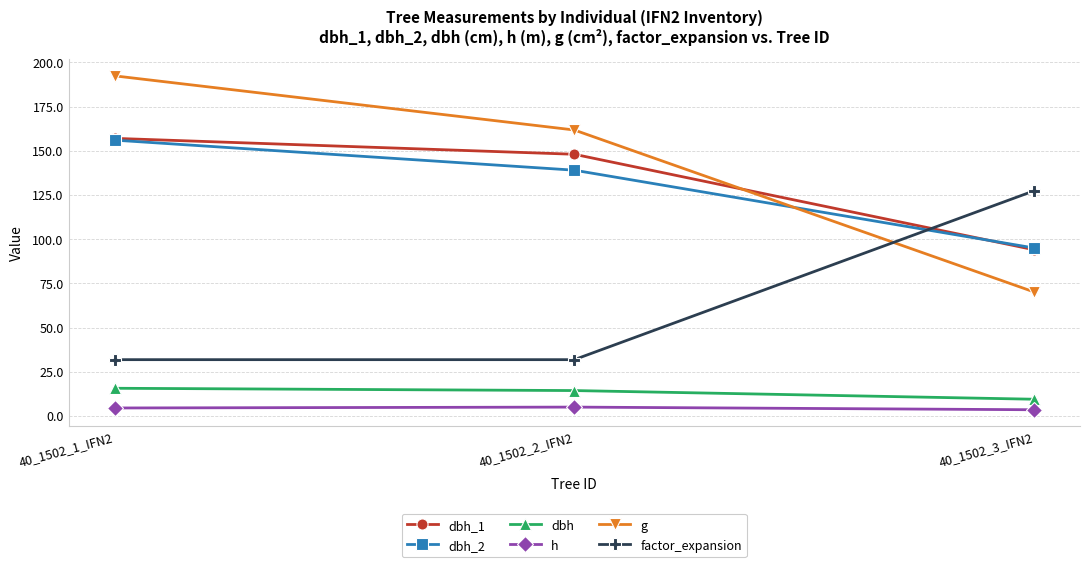

At which label does dbh_1 reach its minimum?

40_1502_3_IFN2